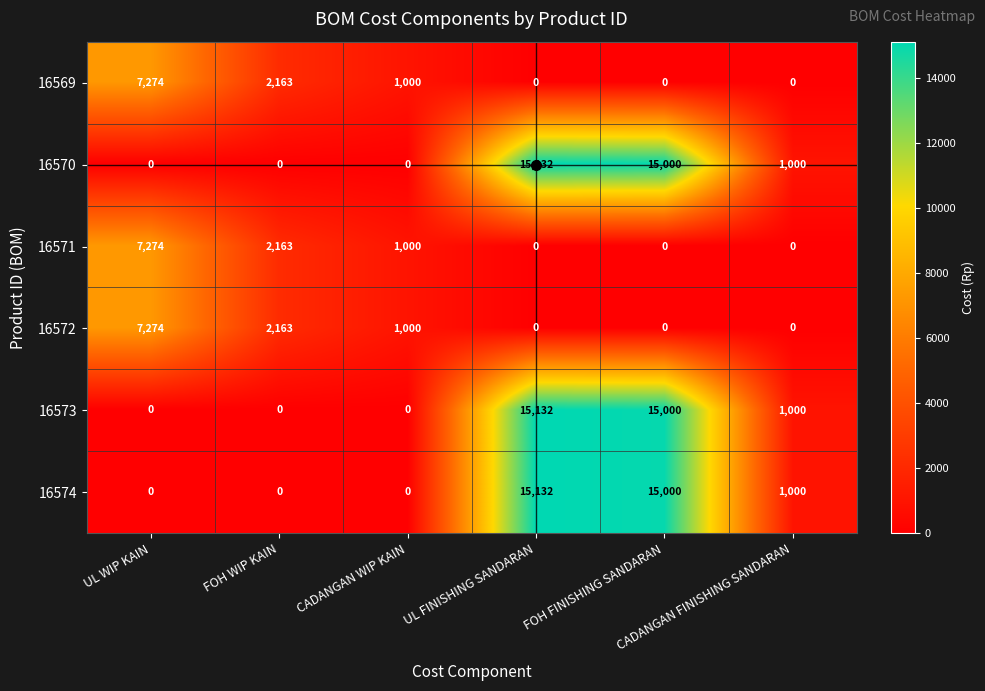

What is the maximum value shown in the chart?

15132